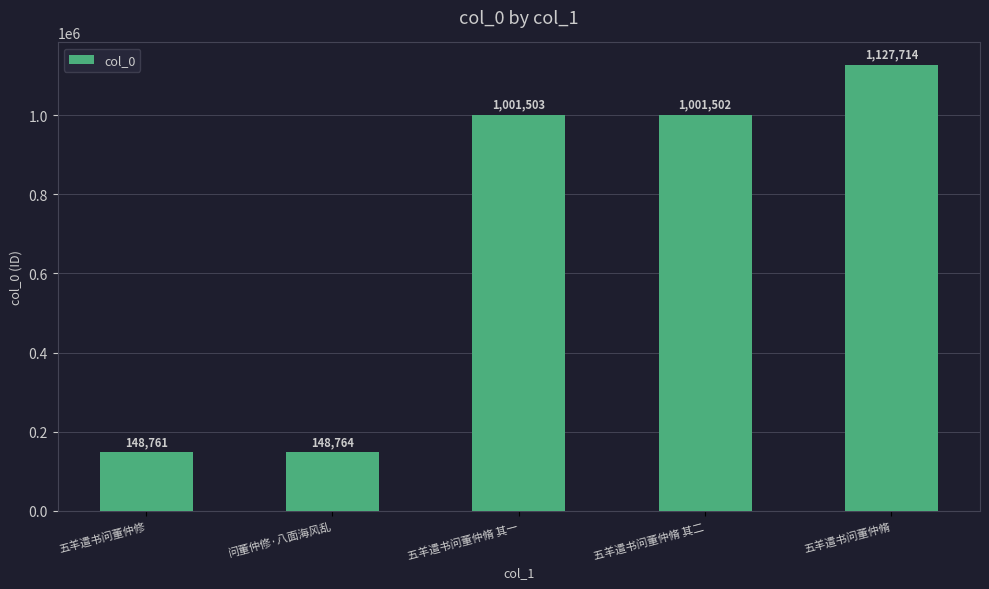

What is the change in value from 问董仲修·八面海风乱 to 五羊遣书问董仲脩 其一?

+852739